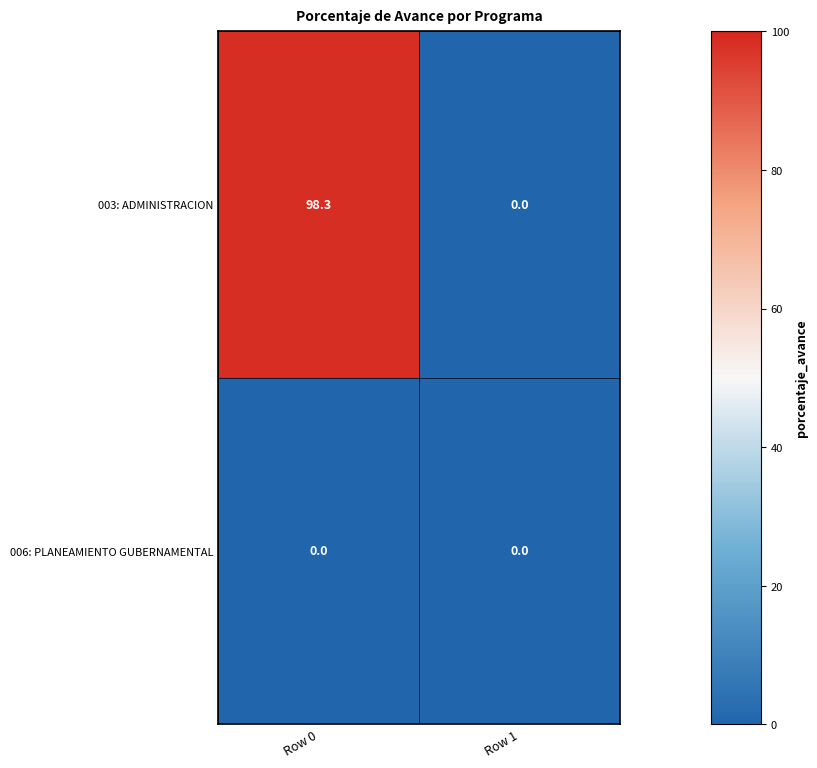

True or false: 006: PLANEAMIENTO GUBERNAMENTAL has a value of 0.0 at Row 0.

True